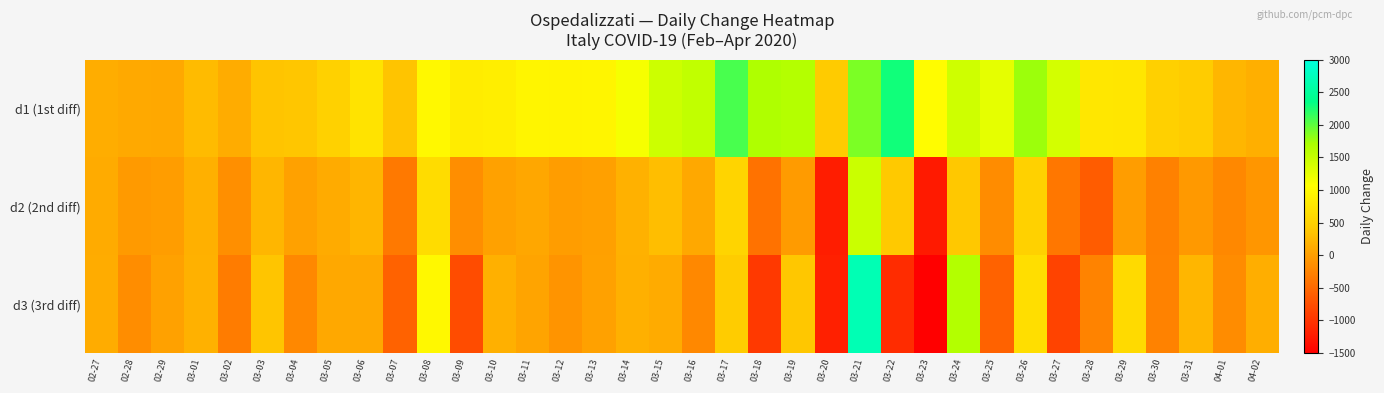

Which series has the largest total across all categories?

d1 (1st diff)